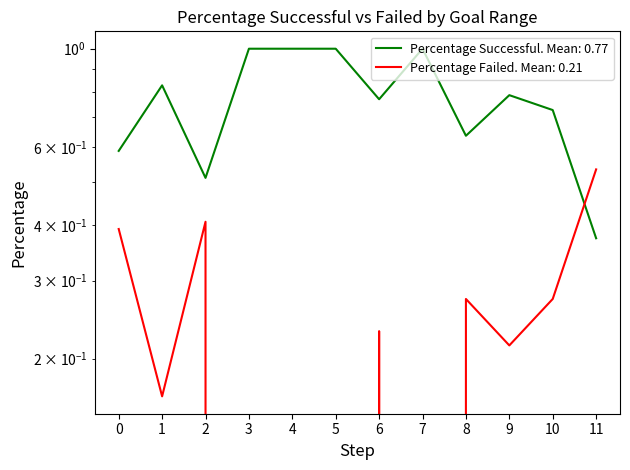

What is the maximum value shown in the chart?

1.0